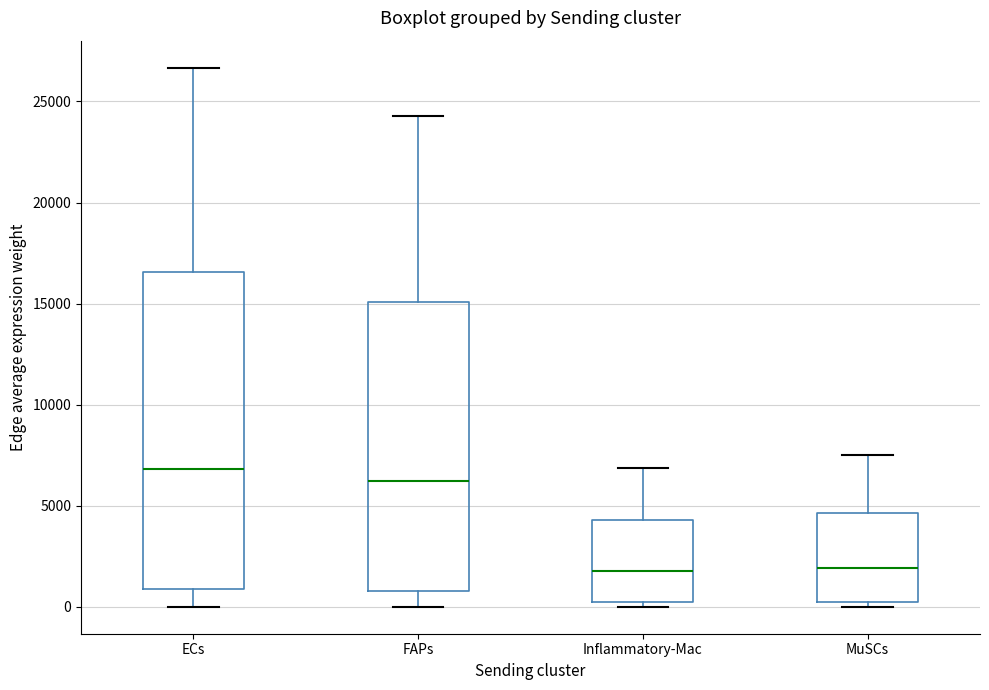

Reading left to right, transcribe this box plot: for each box, give where its median line is, the range the box spans, and where its two whiskers end, as read against the y-axis. The values are not printed on the chart, so give them approximately, as read against the axis.

ECs: median 7000, box 1000 to 16500, whiskers 0 to 26500
FAPs: median 6000, box 1000 to 15000, whiskers 0 to 24500
Inflammatory-Mac: median 2000, box 0 to 4500, whiskers 0 (just below the box's lower edge) to 7000
MuSCs: median 2000, box 0 to 4500, whiskers 0 (just below the box's lower edge) to 7500